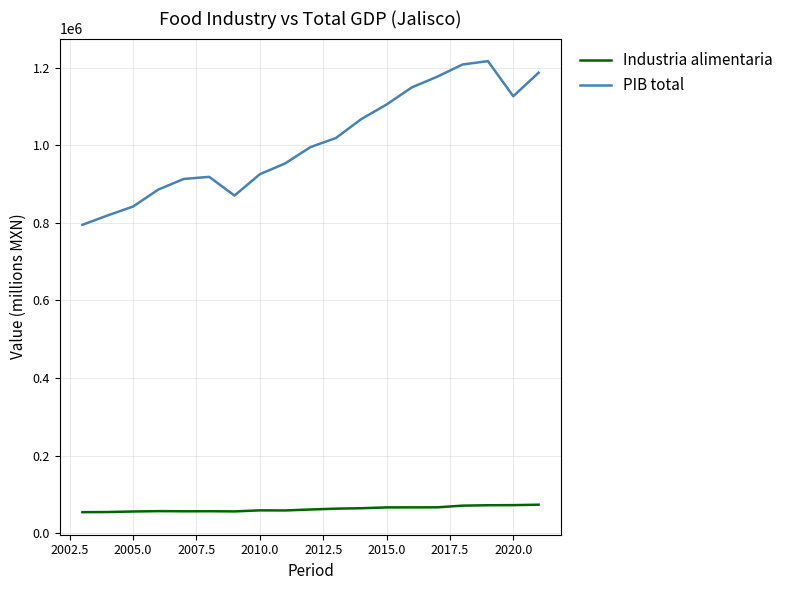

In Industria alimentaria, how many points are higher than both neighbors (excluding endpoints)?

3